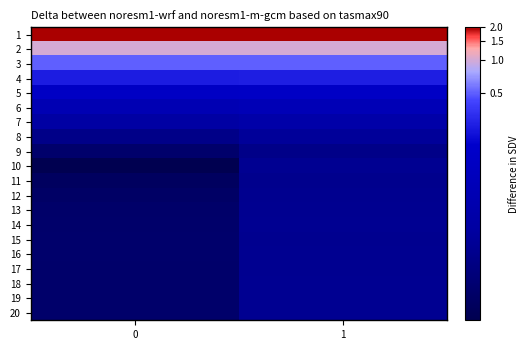

At how many categories does at least one series exceed 4?

2